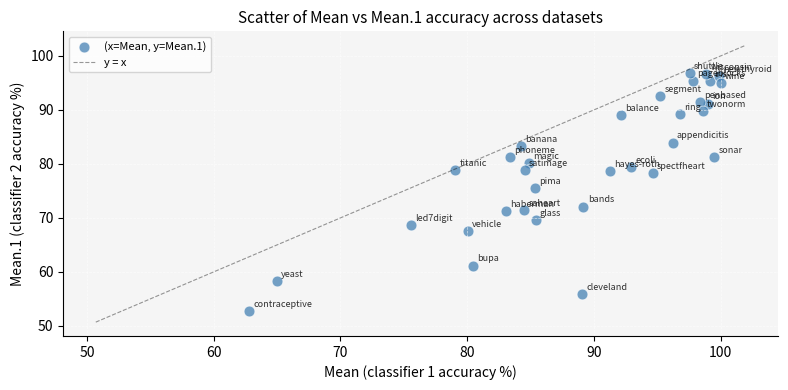

What is the range of X values (max minus min)?

37.2